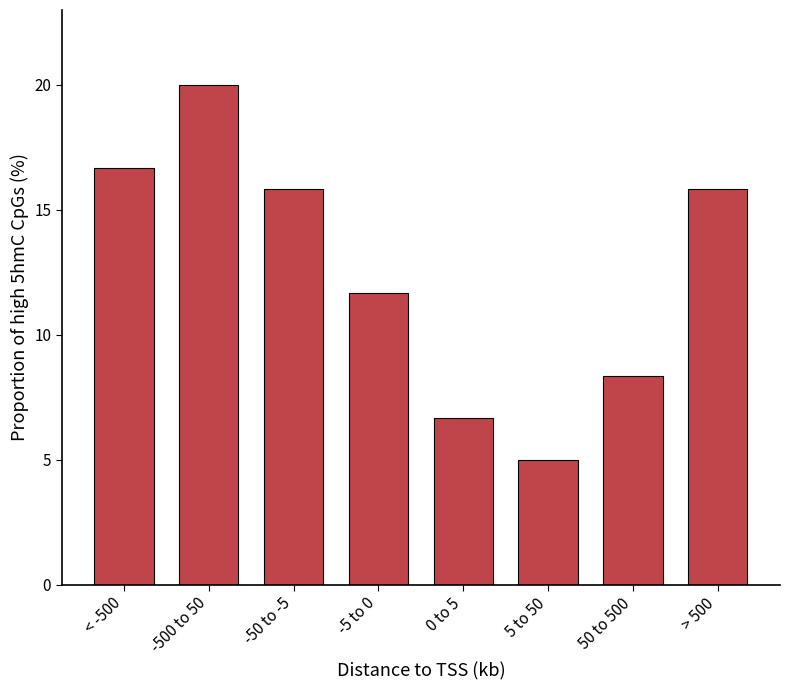

Reading left to right, transcribe all the data shown in this chart.

16.7	20.0	15.8	11.7	6.7	5.0	8.3	15.8